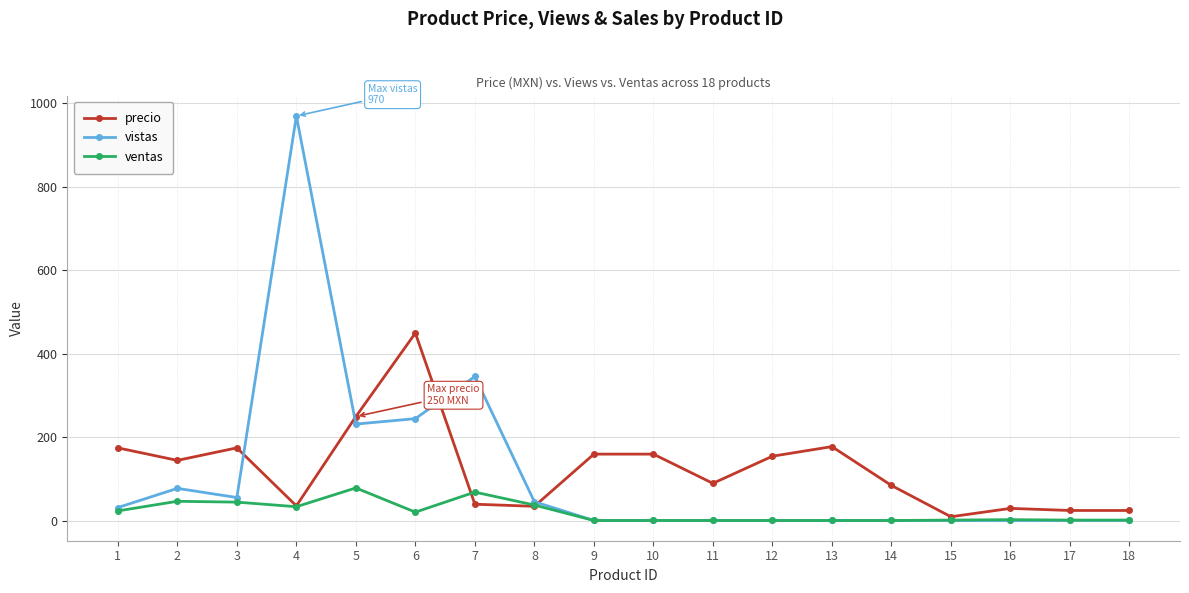

The value of precio at 10 is 160. True or false?

True